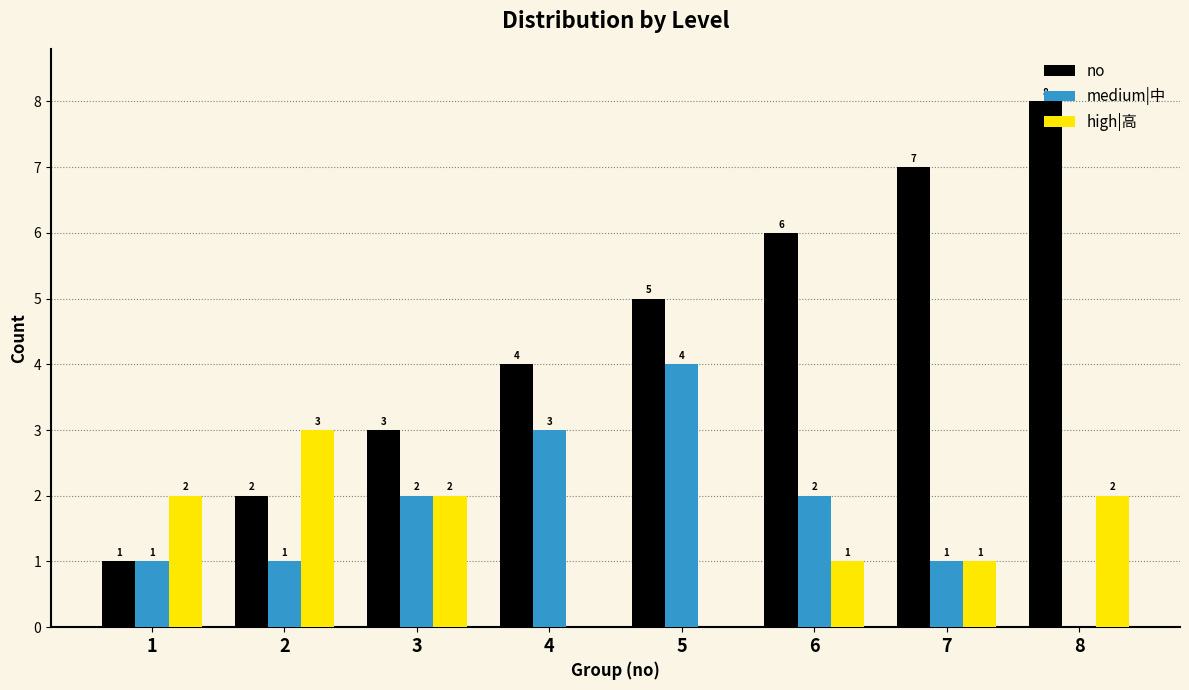

What are all the series names shown in the legend?

no, medium|中, high|高